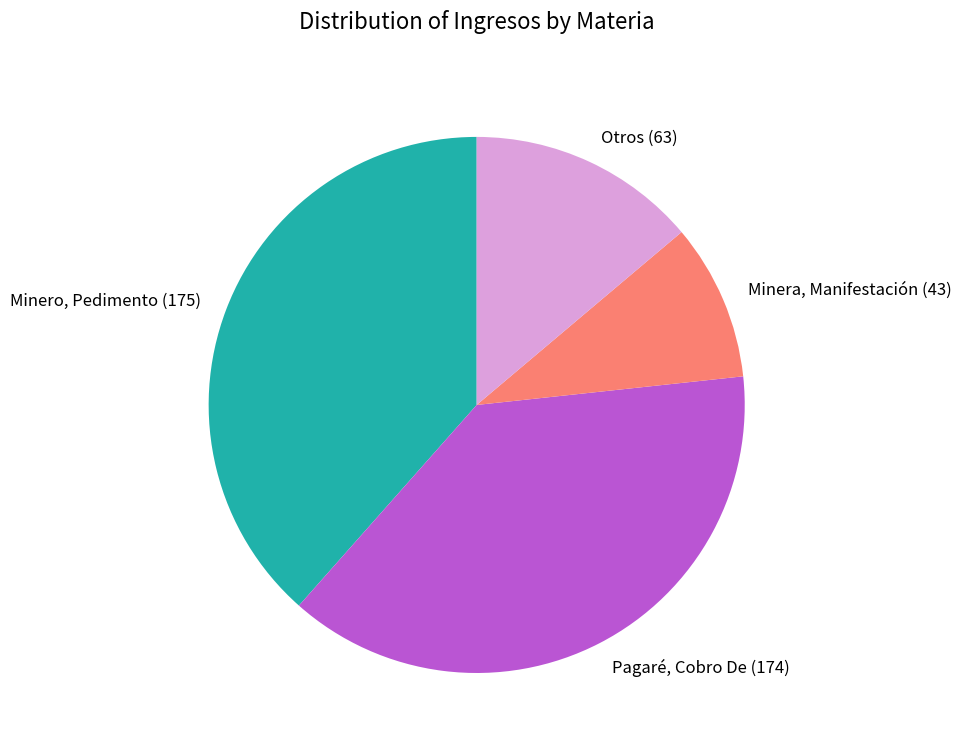

Rank the categories by value from highest to lowest.

Minero, Pedimento, Pagaré, Cobro De, Otros, Minera, Manifestación